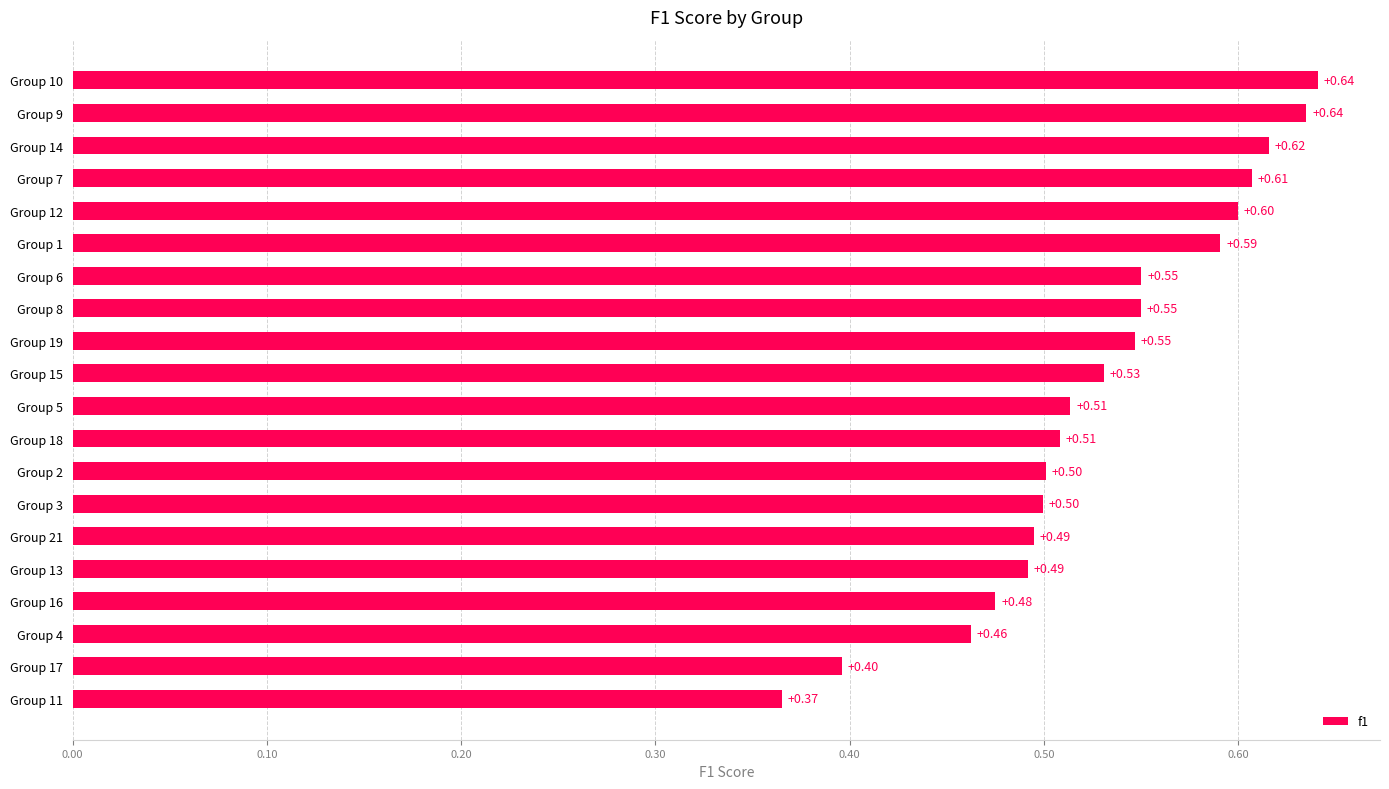

What is the sum of the values at Group 8 and Group 21?

1.0